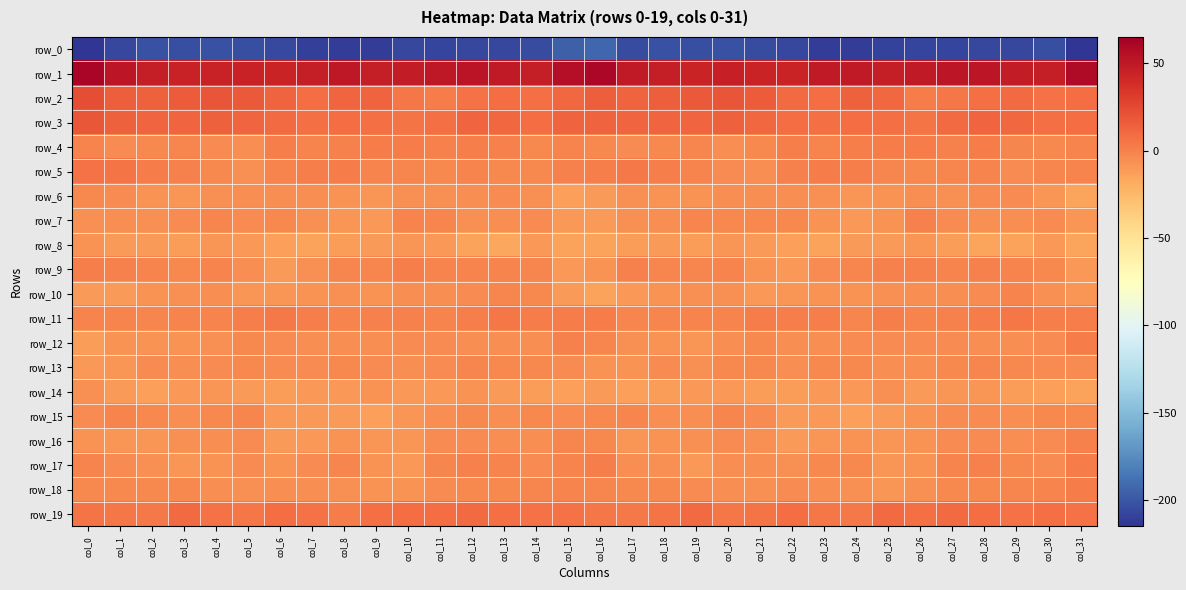

Reading right to left, list all the values displayed in this chart.

row_0: col_31=-214.0	col_30=-203.9	col_29=-206.7	col_28=-206.8	col_27=-207.5	col_26=-208.0	col_25=-208.8	col_24=-211.5	col_23=-211.4	col_22=-207.1	col_21=-204.2	col_20=-202.3	col_19=-203.8	col_18=-201.9	col_17=-204.7	col_16=-192.6	col_15=-195.3	col_14=-204.9	col_13=-207.3	col_12=-206.4	col_11=-208.3	col_10=-207.2	col_9=-210.8	col_8=-211.3	col_7=-210.3	col_6=-205.9	col_5=-203.5	col_4=-202.5	col_3=-203.4	col_2=-203.0	col_1=-206.8	col_0=-232.5
row_1: col_31=57.8	col_30=47.1	col_29=48.6	col_28=51.2	col_27=51.1	col_26=49.0	col_25=47.1	col_24=49.3	col_23=49.2	col_22=44.0	col_21=43.7	col_20=45.4	col_19=44.2	col_18=47.4	col_17=48.7	col_16=60.6	col_15=55.2	col_14=47.5	col_13=49.2	col_12=52.1	col_11=50.0	col_10=48.3	col_9=46.9	col_8=50.8	col_7=46.9	col_6=43.3	col_5=44.3	col_4=45.0	col_3=45.2	col_2=47.3	col_1=51.3	col_0=61.5
row_2: col_31=8.7	col_30=6.6	col_29=9.4	col_28=7.4	col_27=4.6	col_26=2.5	col_25=10.4	col_24=13.7	col_23=8.5	col_22=10.3	col_21=16.0	col_20=19.4	col_19=17.4	col_18=15.3	col_17=13.3	col_16=14.8	col_15=11.4	col_14=7.9	col_13=8.7	col_12=6.6	col_11=2.6	col_10=4.8	col_9=13.0	col_8=11.5	col_7=8.5	col_6=12.5	col_5=17.7	col_4=19.4	col_3=16.2	col_2=14.4	col_1=15.5	col_0=23.4
row_3: col_31=9.2	col_30=7.5	col_29=10.6	col_28=12.2	col_27=9.9	col_26=5.4	col_25=7.5	col_24=8.7	col_23=7.6	col_22=8.1	col_21=10.9	col_20=13.9	col_19=12.3	col_18=12.2	col_17=12.4	col_16=13.4	col_15=12.5	col_14=8.3	col_13=11.3	col_12=12.0	col_11=7.6	col_10=5.9	col_9=7.9	col_8=8.6	col_7=7.1	col_6=9.7	col_5=11.8	col_4=14.2	col_3=11.5	col_2=12.4	col_1=14.1	col_0=18.2
row_4: col_31=-0.9	col_30=-2.9	col_29=-1.8	col_28=1.7	col_27=-0.0	col_26=2.2	col_25=2.3	col_24=0.7	col_23=-1.0	col_22=0.5	col_21=-3.7	col_20=-5.3	col_19=-2.4	col_18=-3.0	col_17=-4.6	col_16=-3.2	col_15=-0.7	col_14=-2.8	col_13=-0.3	col_12=1.3	col_11=0.4	col_10=2.6	col_9=1.6	col_8=0.0	col_7=-0.8	col_6=0.5	col_5=-5.7	col_4=-3.9	col_3=-2.3	col_2=-3.3	col_1=-4.2	col_0=-1.6
row_5: col_31=-1.3	col_30=-2.0	col_29=-4.0	col_28=-0.8	col_27=-2.7	col_26=-2.8	col_25=-1.9	col_24=1.4	col_23=1.7	col_22=0.0	col_21=-5.4	col_20=-4.5	col_19=-1.0	col_18=0.8	col_17=3.7	col_16=1.5	col_15=-0.3	col_14=-2.9	col_13=-3.1	col_12=-0.7	col_11=-3.6	col_10=-2.2	col_9=-0.8	col_8=2.0	col_7=1.1	col_6=-1.2	col_5=-6.3	col_4=-2.8	col_3=-0.5	col_2=1.9	col_1=5.6	col_0=6.8
row_6: col_31=-15.0	col_30=-8.6	col_29=-4.4	col_28=-4.6	col_27=-6.4	col_26=-5.8	col_25=-8.1	col_24=-8.4	col_23=-6.3	col_22=-5.3	col_21=-5.4	col_20=-5.8	col_19=-7.3	col_18=-8.1	col_17=-6.8	col_16=-10.6	col_15=-12.7	col_14=-6.2	col_13=-4.4	col_12=-5.3	col_11=-6.3	col_10=-6.1	col_9=-9.0	col_8=-7.8	col_7=-5.8	col_6=-5.4	col_5=-5.5	col_4=-6.1	col_3=-8.3	col_2=-7.6	col_1=-4.1	col_0=-2.9
row_7: col_31=-9.2	col_30=-4.9	col_29=-5.0	col_28=-6.7	col_27=-4.5	col_26=0.4	col_25=-7.6	col_24=-9.5	col_23=-8.0	col_22=-3.3	col_21=-3.9	col_20=-3.5	col_19=-2.6	col_18=-5.6	col_17=-7.2	col_16=-11.3	col_15=-10.0	col_14=-4.3	col_13=-5.8	col_12=-6.6	col_11=-1.9	col_10=-1.4	col_9=-10.0	col_8=-9.0	col_7=-6.3	col_6=-3.7	col_5=-4.1	col_4=-2.3	col_3=-4.2	col_2=-6.2	col_1=-6.0	col_0=-6.5
row_8: col_31=-15.0	col_30=-9.6	col_29=-14.0	col_28=-15.7	col_27=-11.8	col_26=-8.4	col_25=-10.8	col_24=-11.0	col_23=-14.0	col_22=-13.0	col_21=-10.7	col_20=-8.4	col_19=-11.8	col_18=-10.9	col_17=-12.1	col_16=-13.8	col_15=-14.8	col_14=-9.4	col_13=-16.1	col_12=-14.3	col_11=-9.9	col_10=-8.6	col_9=-11.5	col_8=-11.9	col_7=-14.1	col_6=-13.1	col_5=-9.4	col_4=-9.0	col_3=-12.7	col_2=-10.6	col_1=-11.4	col_0=-7.3
row_9: col_31=-10.1	col_30=-3.8	col_29=-1.0	col_28=-0.4	col_27=-1.3	col_26=0.2	col_25=-0.5	col_24=-2.8	col_23=-4.2	col_22=-10.0	col_21=-8.2	col_20=-1.7	col_19=-2.7	col_18=-2.4	col_17=-0.4	col_16=-7.5	col_15=-10.0	col_14=-1.8	col_13=-0.8	col_12=-0.9	col_11=-1.0	col_10=1.0	col_9=-2.1	col_8=-2.5	col_7=-6.7	col_6=-11.1	col_5=-5.3	col_4=-1.5	col_3=-3.3	col_2=-1.0	col_1=0.1	col_0=0.5
row_10: col_31=-9.0	col_30=-6.2	col_29=-1.0	col_28=-3.9	col_27=-5.0	col_26=-6.0	col_25=-6.1	col_24=-8.0	col_23=-7.3	col_22=-8.7	col_21=-9.4	col_20=-6.5	col_19=-6.1	col_18=-7.4	col_17=-9.8	col_16=-14.7	col_15=-11.2	col_14=-3.5	col_13=-1.8	col_12=-4.6	col_11=-5.6	col_10=-5.4	col_9=-7.5	col_8=-7.0	col_7=-8.2	col_6=-9.1	col_5=-8.4	col_4=-6.0	col_3=-6.8	col_2=-7.7	col_1=-10.7	col_0=-10.9
row_11: col_31=1.3	col_30=0.6	col_29=4.6	col_28=1.8	col_27=-0.2	col_26=-1.3	col_25=0.8	col_24=-1.8	col_23=0.8	col_22=1.5	col_21=2.1	col_20=-0.9	col_19=-0.9	col_18=-2.2	col_17=-2.2	col_16=2.1	col_15=1.6	col_14=2.1	col_13=4.1	col_12=0.8	col_11=-1.0	col_10=0.2	col_9=-0.3	col_8=-1.1	col_7=0.9	col_6=2.7	col_5=0.9	col_4=-1.1	col_3=-1.2	col_2=-2.6	col_1=-1.7	col_0=-1.3
row_12: col_31=2.0	col_30=-4.5	col_29=-6.0	col_28=-5.7	col_27=-4.5	col_26=-4.1	col_25=-5.0	col_24=-4.9	col_23=-5.4	col_22=-5.5	col_21=-3.7	col_20=-5.2	col_19=-8.5	col_18=-7.2	col_17=-7.0	col_16=-2.4	col_15=0.3	col_14=-6.1	col_13=-5.8	col_12=-5.6	col_11=-4.0	col_10=-4.1	col_9=-5.2	col_8=-5.3	col_7=-5.5	col_6=-4.3	col_5=-3.5	col_4=-6.9	col_3=-7.9	col_2=-7.4	col_1=-8.0	col_0=-12.0
row_13: col_31=-4.2	col_30=-4.4	col_29=-3.4	col_28=-2.8	col_27=-3.2	col_26=-5.9	col_25=-5.2	col_24=-3.8	col_23=-3.9	col_22=-6.1	col_21=-3.6	col_20=-3.2	col_19=-6.6	col_18=-4.4	col_17=-7.3	col_16=-7.5	col_15=-4.4	col_14=-3.9	col_13=-3.5	col_12=-2.7	col_11=-4.0	col_10=-5.9	col_9=-4.8	col_8=-3.7	col_7=-4.8	col_6=-4.9	col_5=-2.8	col_4=-4.6	col_3=-6.1	col_2=-4.8	col_1=-8.5	col_0=-9.6
row_14: col_31=-14.5	col_30=-13.0	col_29=-12.0	col_28=-8.4	col_27=-8.4	col_26=-11.3	col_25=-7.1	col_24=-9.6	col_23=-9.4	col_22=-11.8	col_21=-11.7	col_20=-9.8	col_19=-9.8	col_18=-11.8	col_17=-13.0	col_16=-11.4	col_15=-13.1	col_14=-12.5	col_13=-11.4	col_12=-7.4	col_11=-10.0	col_10=-9.7	col_9=-7.7	col_8=-10.0	col_7=-9.5	col_6=-12.2	col_5=-11.0	col_4=-9.3	col_3=-10.4	col_2=-12.8	col_1=-11.1	col_0=-6.9
row_15: col_31=-3.4	col_30=-3.1	col_29=-5.4	col_28=-3.9	col_27=-4.1	col_26=-7.7	col_25=-11.0	col_24=-12.9	col_23=-9.7	col_22=-10.8	col_21=-4.8	col_20=-2.1	col_19=-5.2	col_18=-5.1	col_17=-1.8	col_16=-3.6	col_15=-4.1	col_14=-3.5	col_13=-5.8	col_12=-3.3	col_11=-5.4	col_10=-8.7	col_9=-13.0	col_8=-11.4	col_7=-9.8	col_6=-9.5	col_5=-2.8	col_4=-3.0	col_3=-6.0	col_2=-3.7	col_1=-1.3	col_0=-4.7
row_16: col_31=0.2	col_30=-4.6	col_29=-5.3	col_28=-4.9	col_27=-4.3	col_26=-7.6	col_25=-9.0	col_24=-8.1	col_23=-8.5	col_22=-11.5	col_21=-6.8	col_20=-3.9	col_19=-6.2	col_18=-7.7	col_17=-8.6	col_16=-3.3	col_15=-2.7	col_14=-5.4	col_13=-5.2	col_12=-5.0	col_11=-4.8	col_10=-8.4	col_9=-9.4	col_8=-7.9	col_7=-9.5	col_6=-11.4	col_5=-4.1	col_4=-5.1	col_3=-6.5	col_2=-8.3	col_1=-8.4	col_0=-7.3
row_17: col_31=1.7	col_30=-4.0	col_29=-2.9	col_28=0.1	col_27=-1.1	col_26=-7.4	col_25=-9.3	col_24=-3.4	col_23=-3.0	col_22=-6.3	col_21=-5.9	col_20=-5.5	col_19=-9.5	col_18=-7.0	col_17=-5.0	col_16=1.5	col_15=-0.9	col_14=-4.9	col_13=-1.4	col_12=-0.1	col_11=-2.7	col_10=-9.4	col_9=-7.4	col_8=-2.5	col_7=-4.3	col_6=-7.3	col_5=-4.2	col_4=-7.4	col_3=-9.0	col_2=-6.4	col_1=-4.0	col_0=-1.2
row_18: col_31=2.4	col_30=-1.4	col_29=-2.7	col_28=-3.5	col_27=-3.3	col_26=-6.8	col_25=-8.6	col_24=-6.9	col_23=-5.9	col_22=-4.6	col_21=-6.4	col_20=-5.5	col_19=-4.3	col_18=-3.4	col_17=-2.8	col_16=-2.0	col_15=-1.2	col_14=-2.3	col_13=-3.3	col_12=-3.4	col_11=-3.9	col_10=-8.2	col_9=-8.2	col_8=-6.5	col_7=-5.1	col_6=-5.2	col_5=-6.2	col_4=-5.1	col_3=-3.7	col_2=-3.4	col_1=-2.9	col_0=-3.1
row_19: col_31=7.0	col_30=7.2	col_29=6.5	col_28=9.1	col_27=9.3	col_26=7.7	col_25=9.5	col_24=3.3	col_23=4.2	col_22=8.5	col_21=5.9	col_20=4.4	col_19=9.9	col_18=5.9	col_17=3.3	col_16=4.3	col_15=5.9	col_14=6.3	col_13=7.7	col_12=9.3	col_11=8.8	col_10=8.4	col_9=7.9	col_8=2.1	col_7=6.6	col_6=8.5	col_5=4.3	col_4=6.3	col_3=10.0	col_2=3.4	col_1=4.5	col_0=5.1